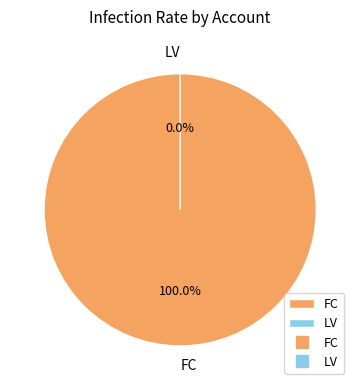

Between FC and LV, which is larger?

FC